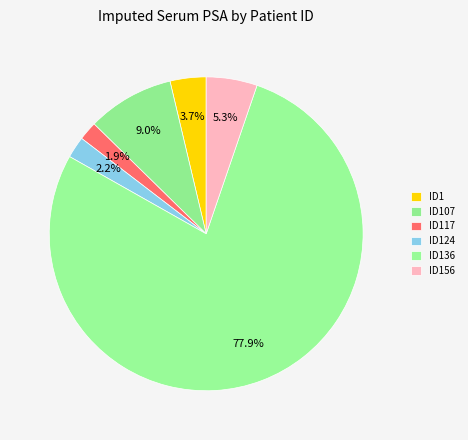

Is there any slice that represents more than half of the pie?

Yes